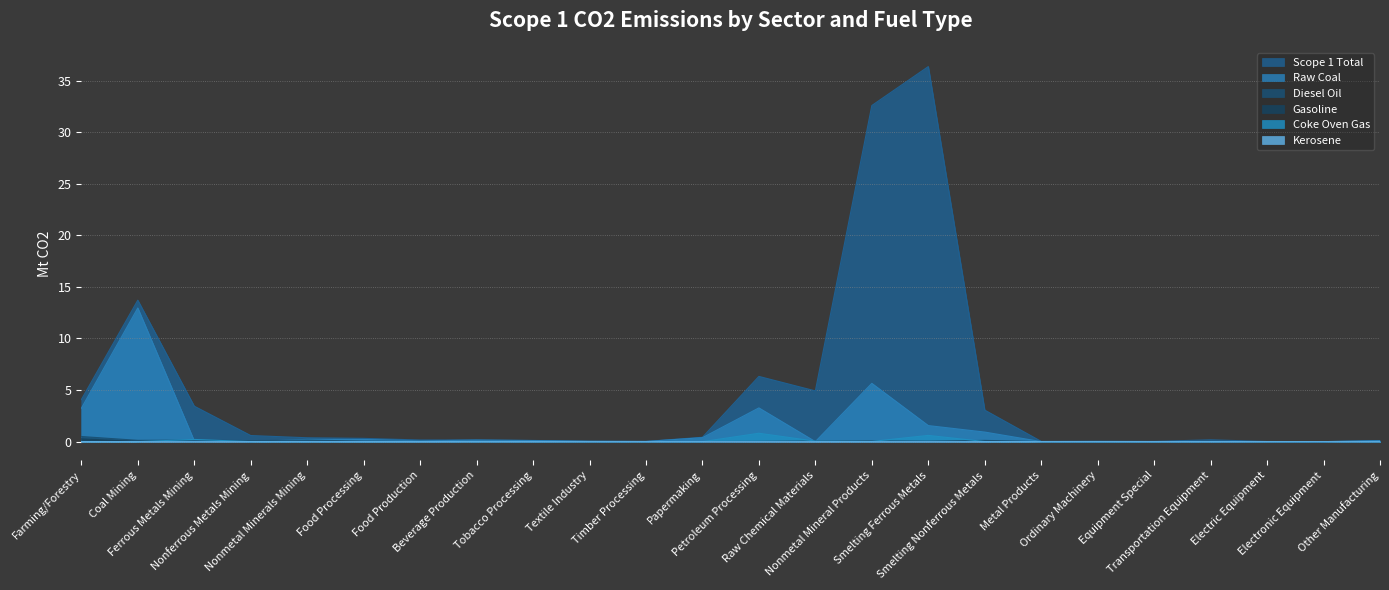

At which label is Kerosene closest to 0?

Ferrous Metals Mining